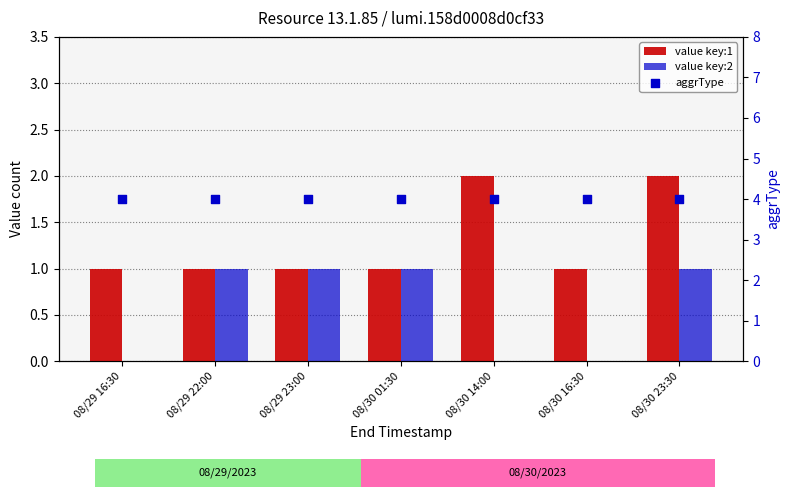

What are all the series names shown in the legend?

value key:1, value key:2, aggrType